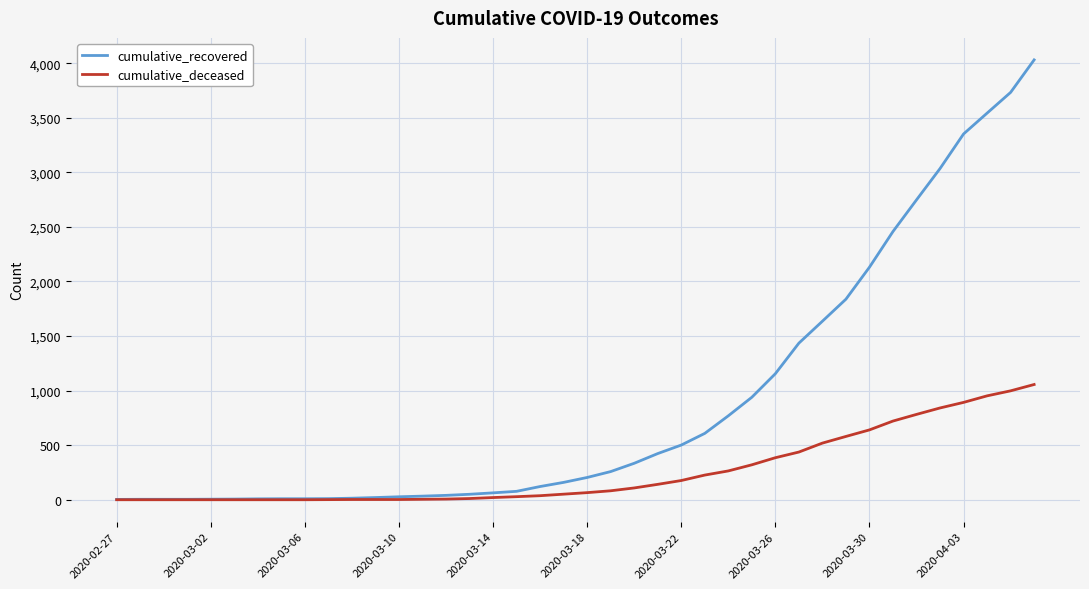

Does the chart display data point markers on the line(s)?

No